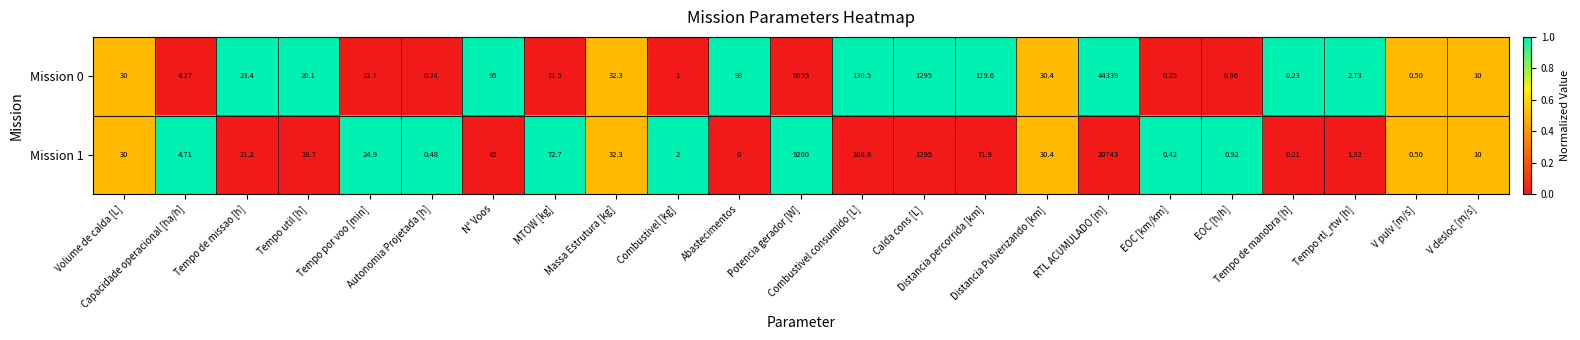

What is the spread (max minus min) of values at EOC [h/h]?

0.1